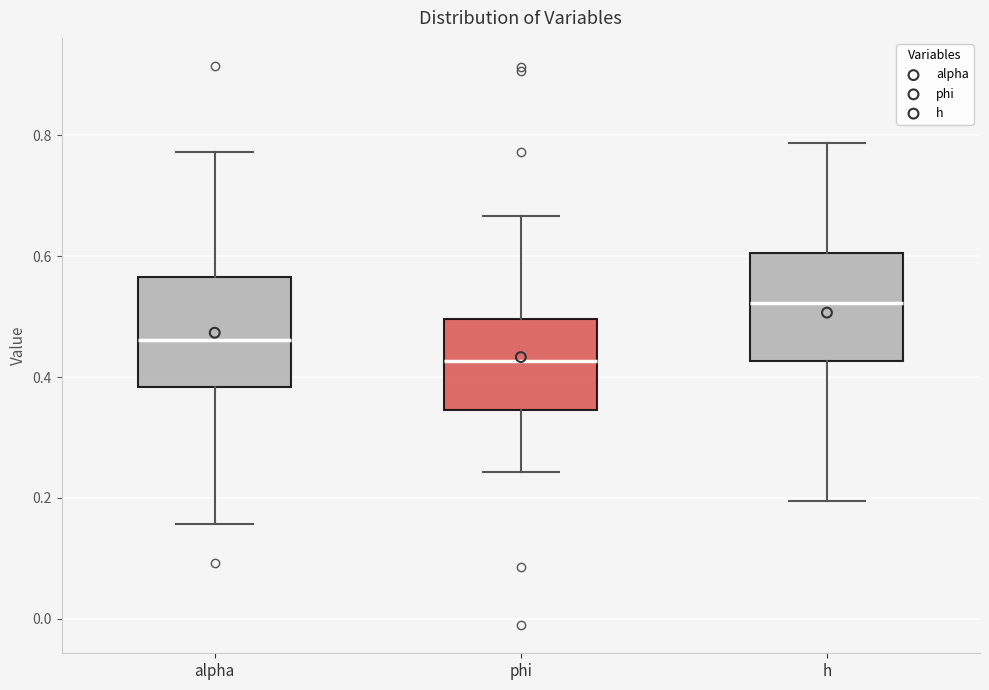

Which box has the highest median line?

h